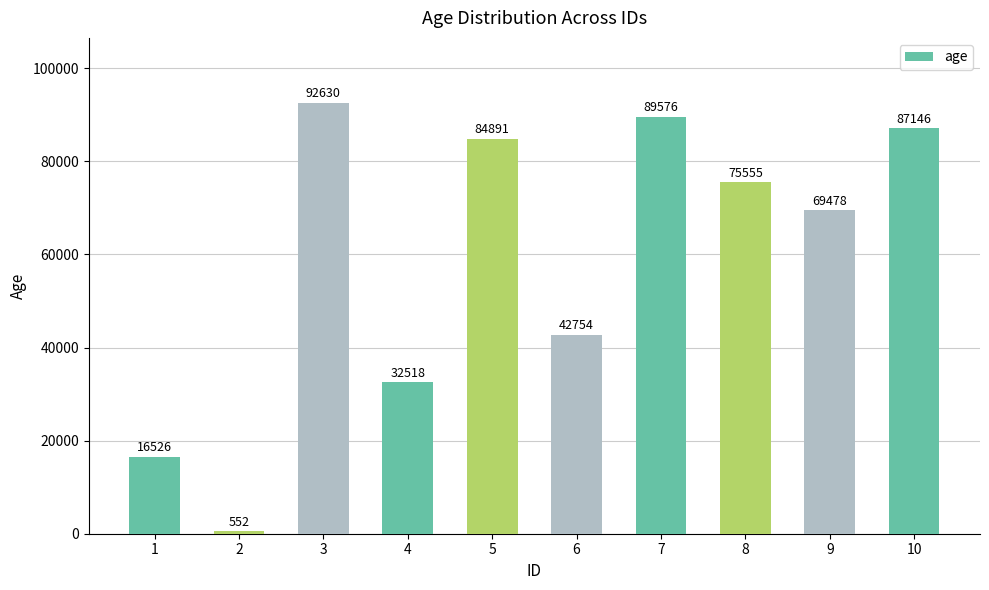

How many bars are there in total?

10